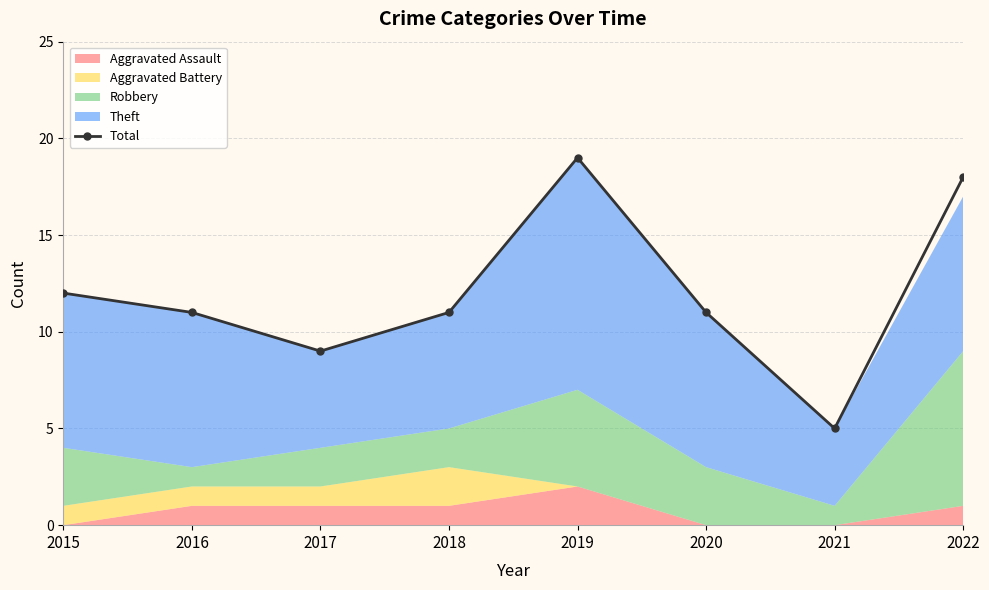

Reading left to right, transcribe all the data shown in this chart.

12	11	9	11	19	11	5	18